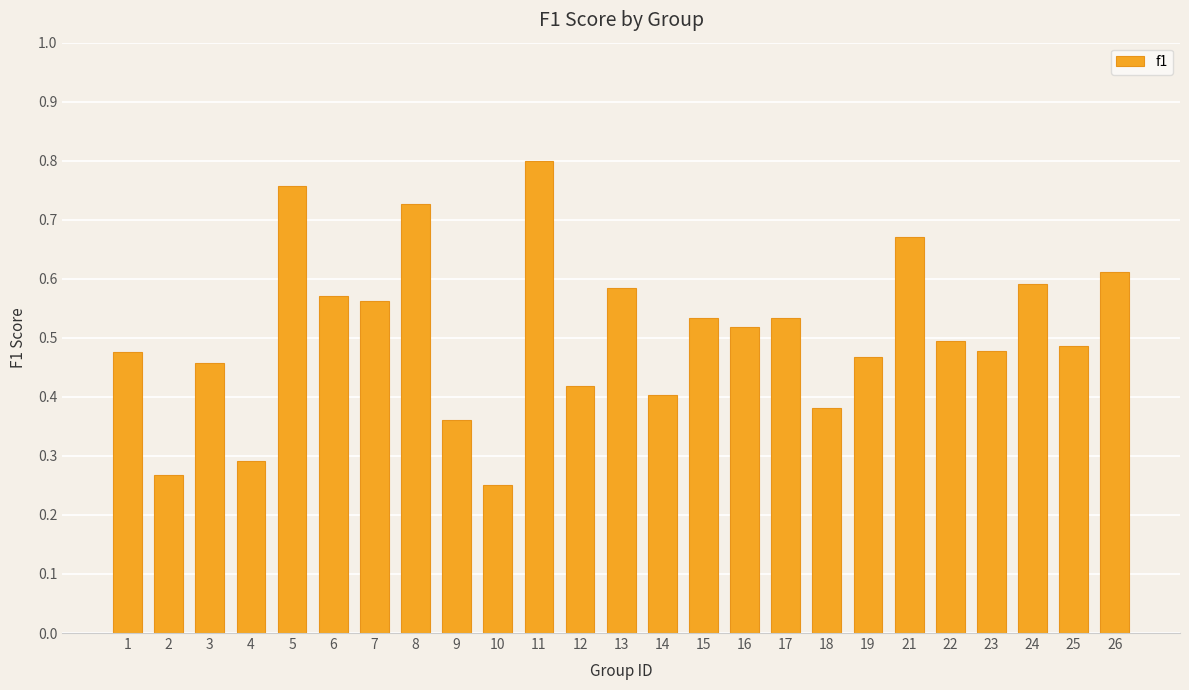

Is it true that the value at 25 is 0.5?

True